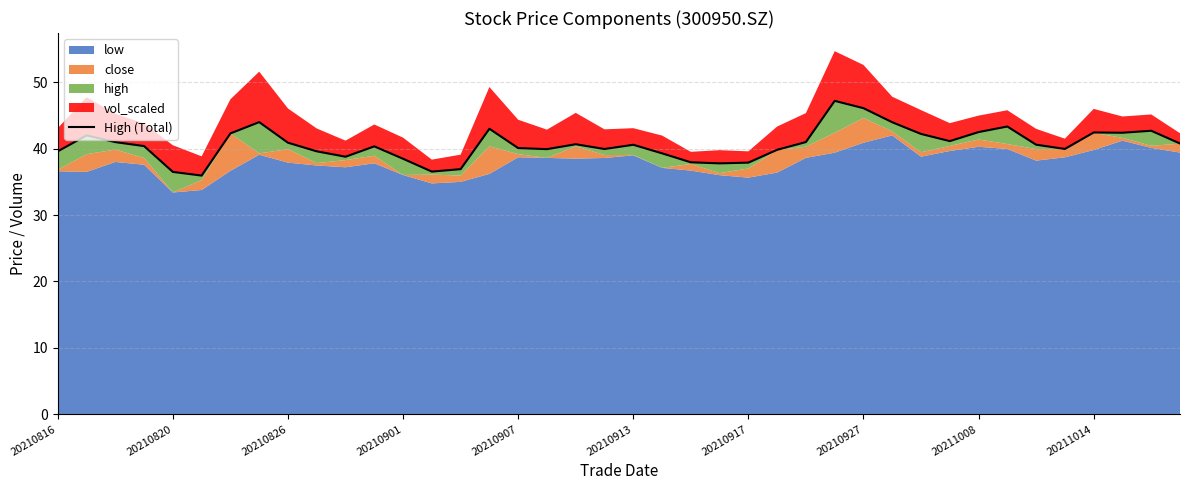

What is the change in value from 20210907 to 17?

+3.4